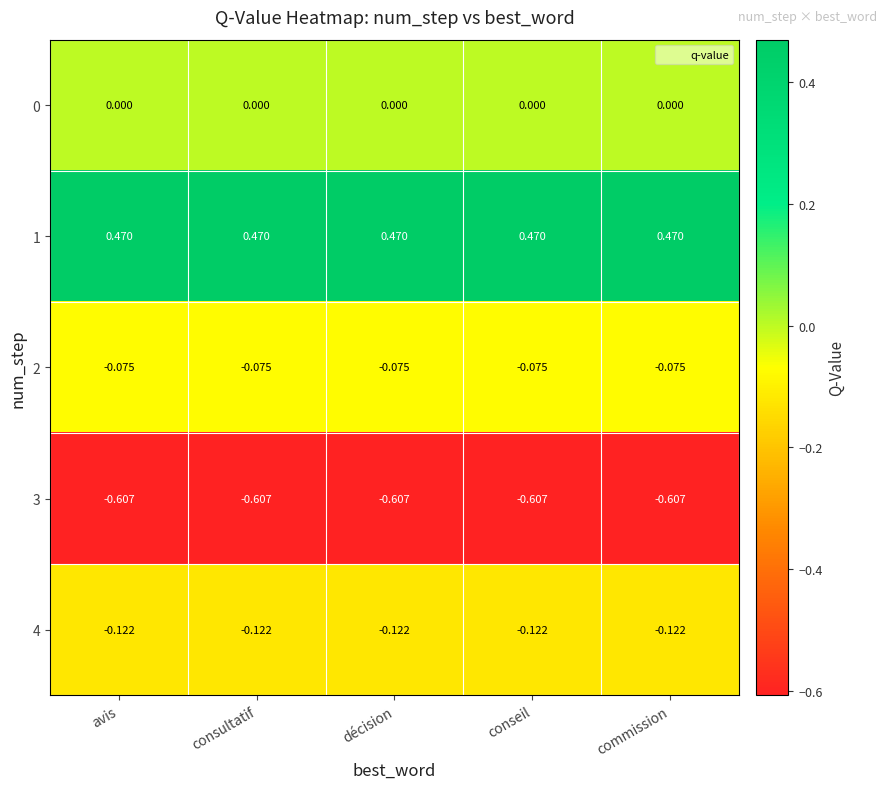

Is the value of 2 at décision greater than the value of 4 at avis?

Yes